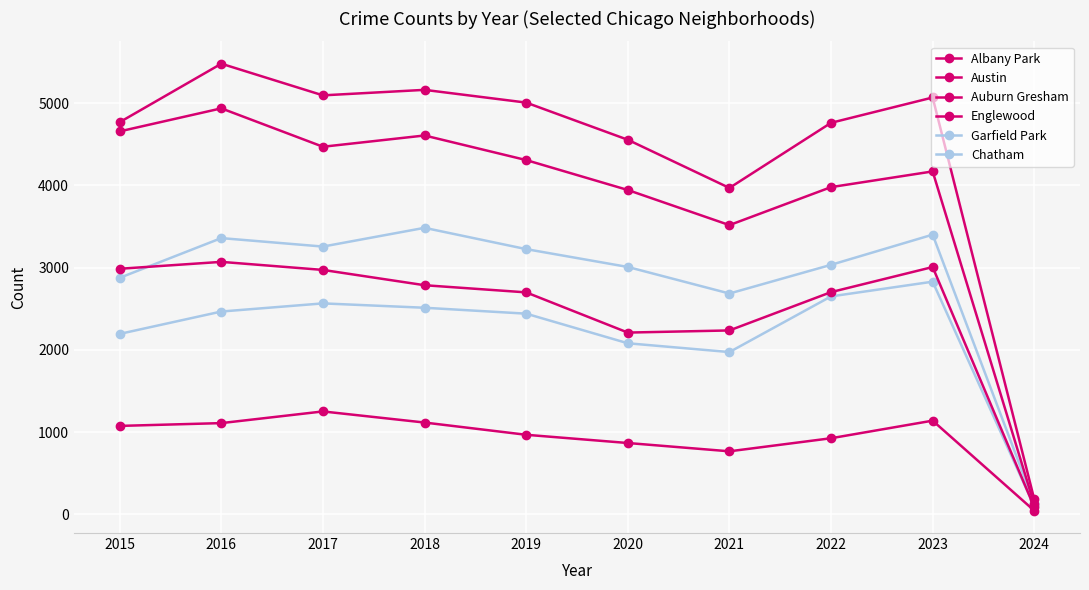

Which series has the largest range (max minus min)?

Austin